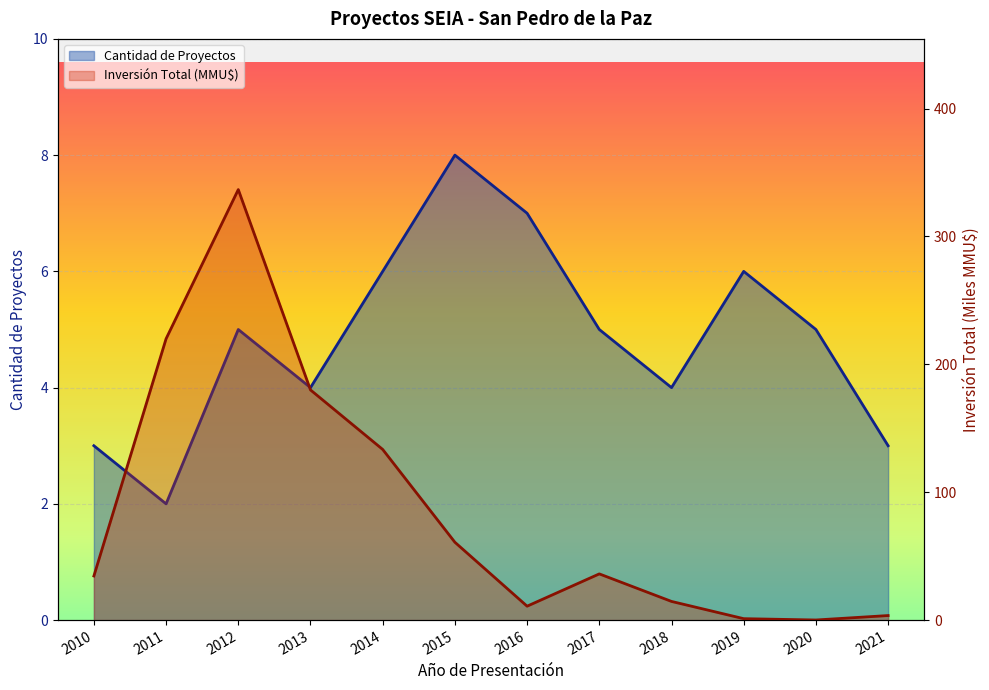

How many data points in Cantidad de Proyectos are above 5?

4